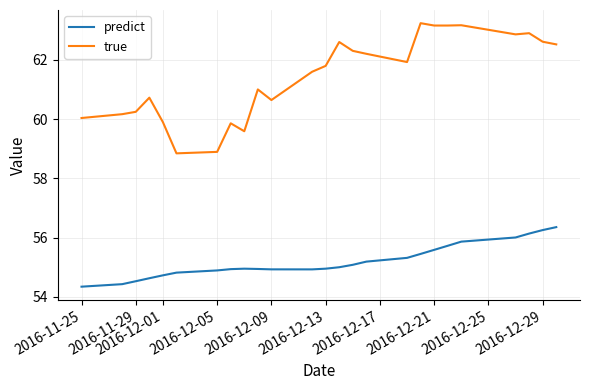

True or false: true and predict cross at least once.

False